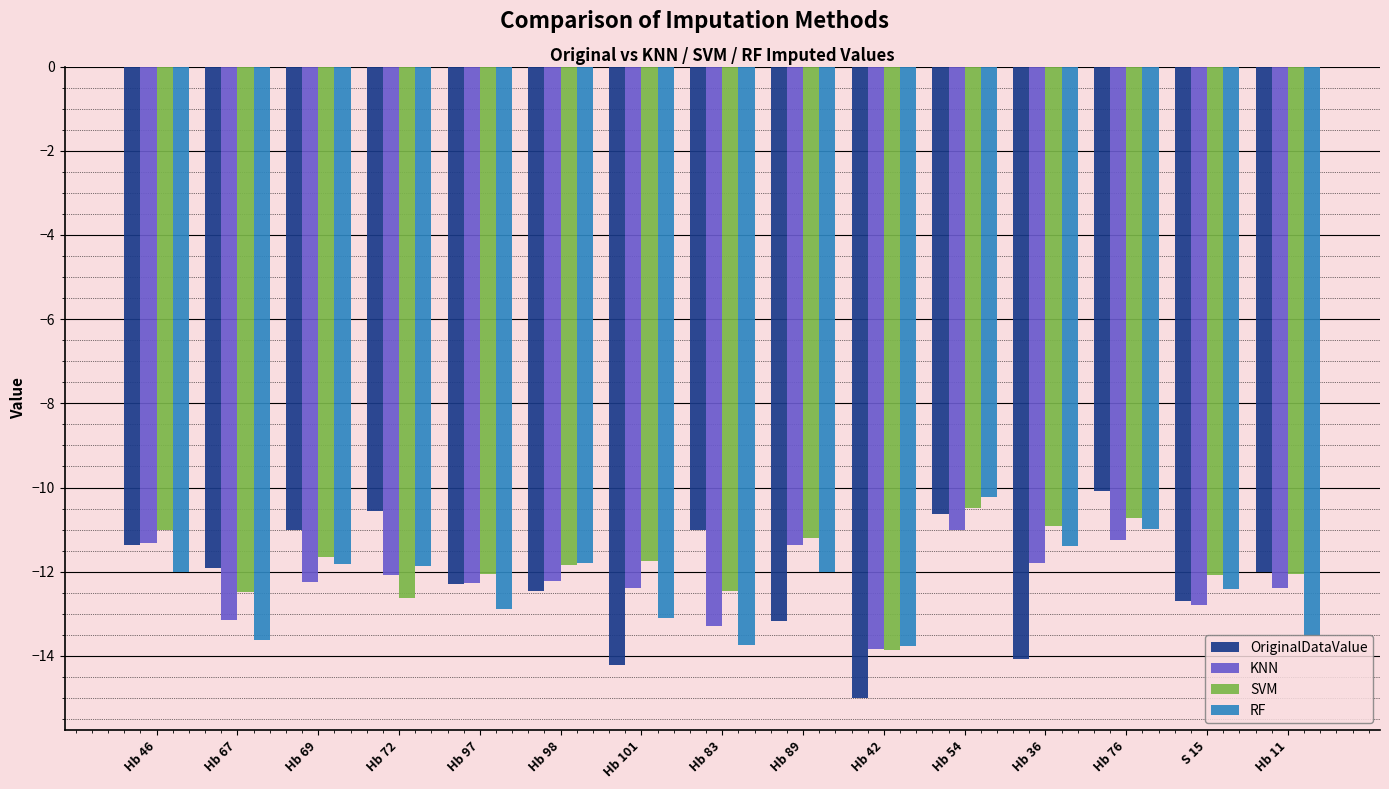

At which category is the sum across all series the highest?

Hb 54